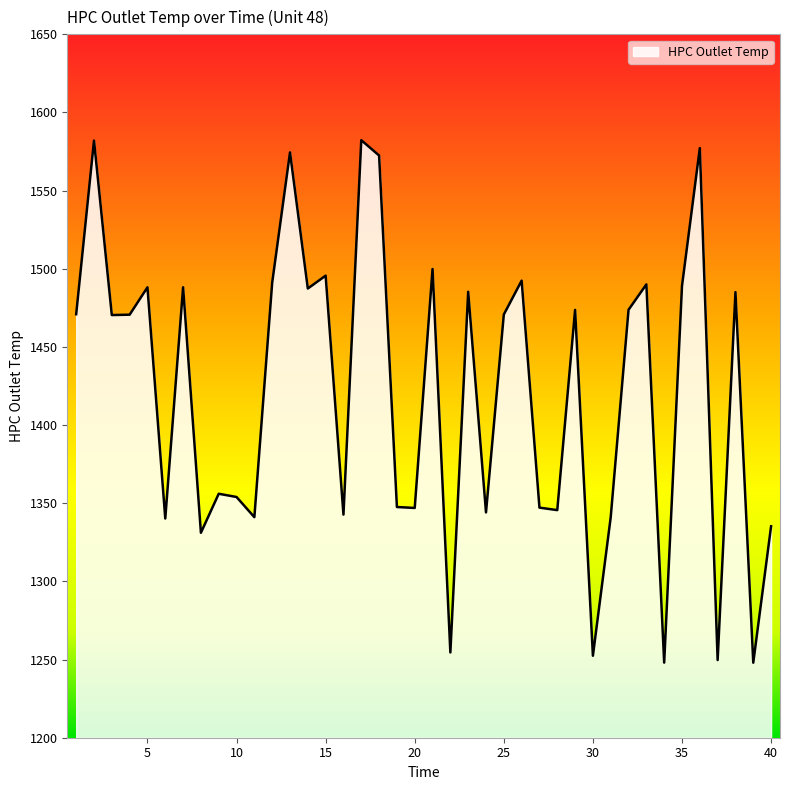

What is the maximum value shown in the chart?

1582.3